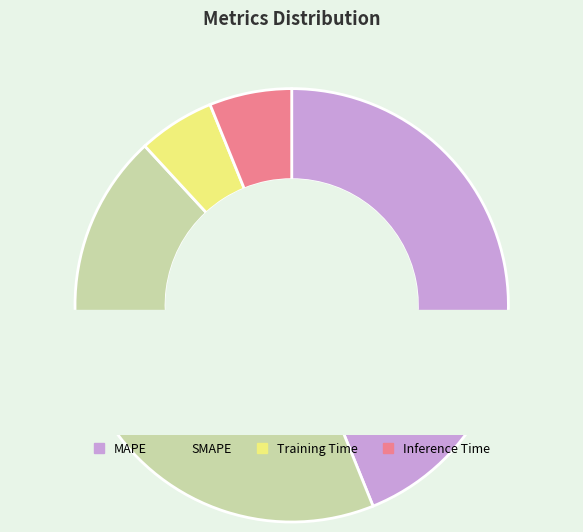

The MAPE slice represents 57% of the pie. True or false?

False